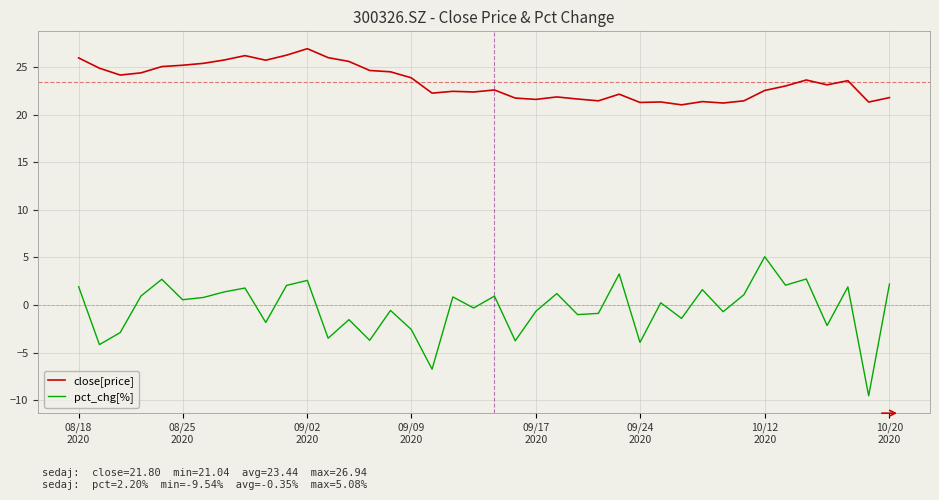

Which series has the largest range (max minus min)?

pct_chg[%]